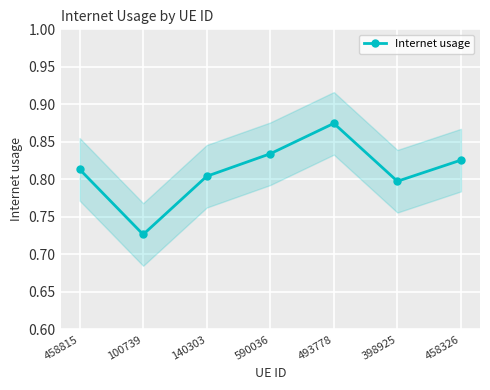

Where is the data nearest to the value 0?

100739